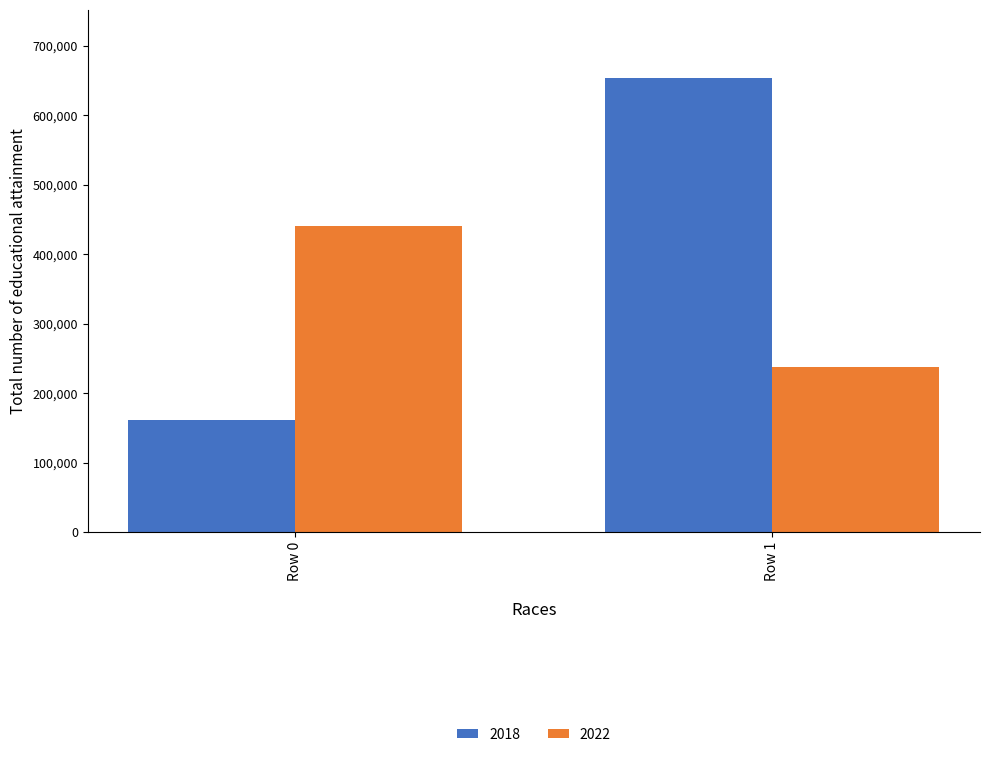

Rank the series by their average value, from highest to lowest.

2018, 2022